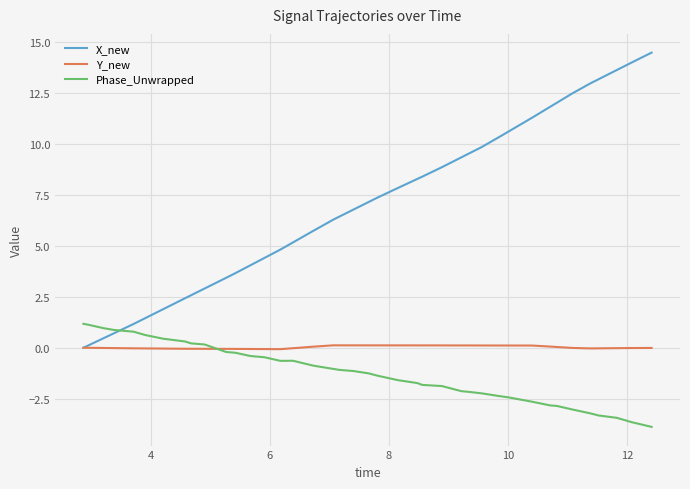

What is the minimum value shown in the chart?

-3.9